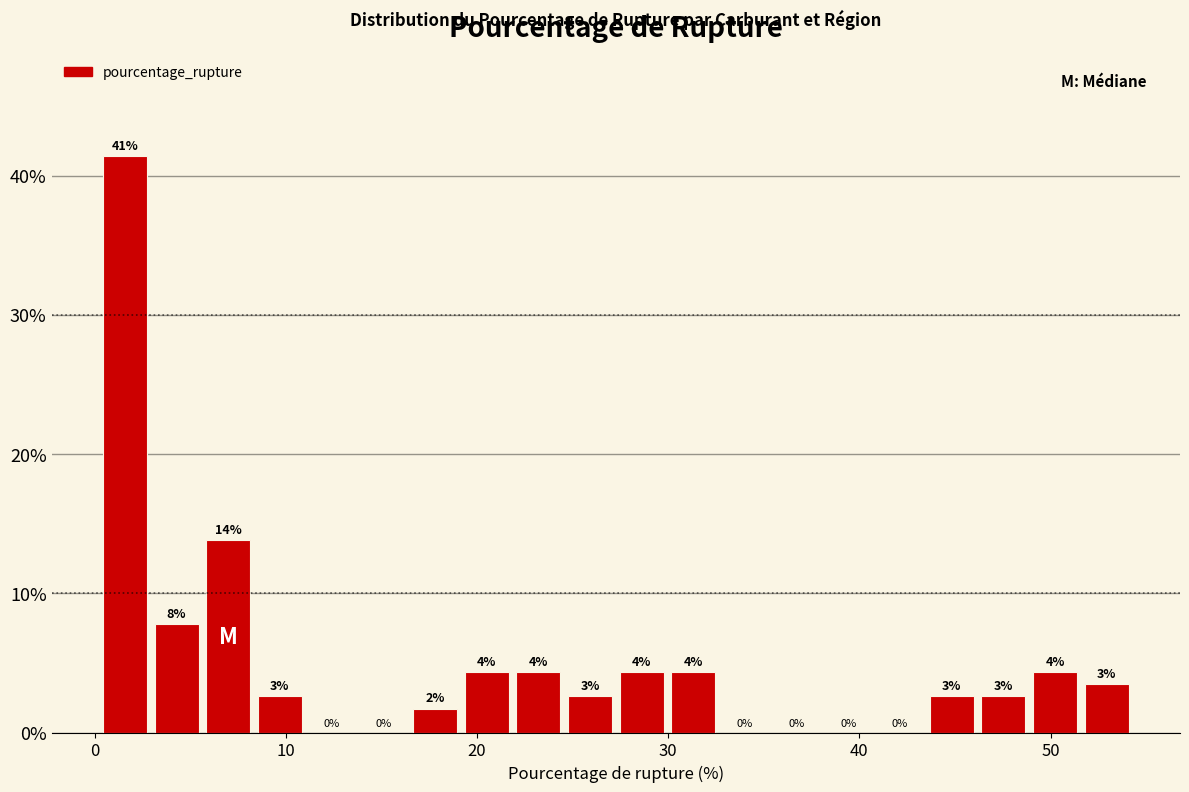

Read against the x-axis, roughly where is the centre of the tallest bar?

2